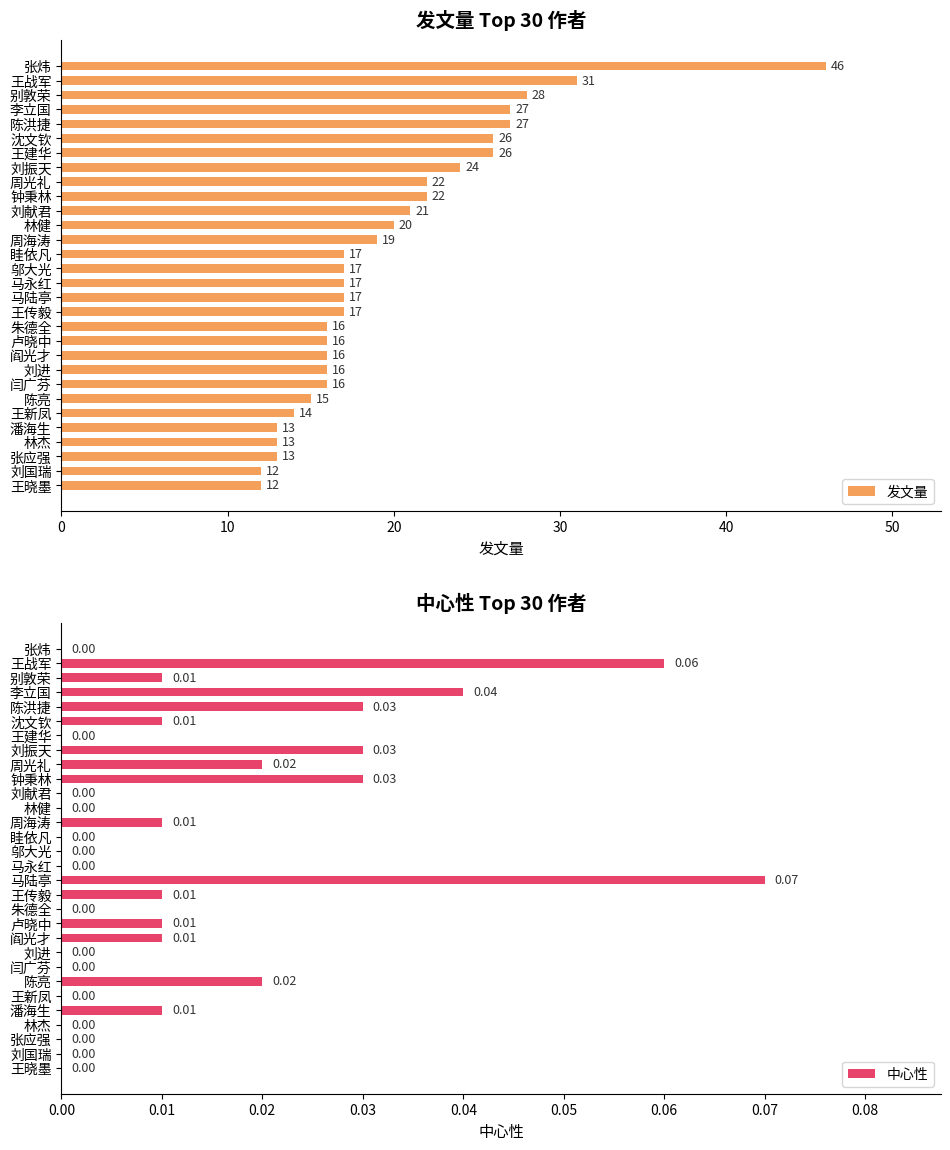

How many distinct data groups are displayed?

2